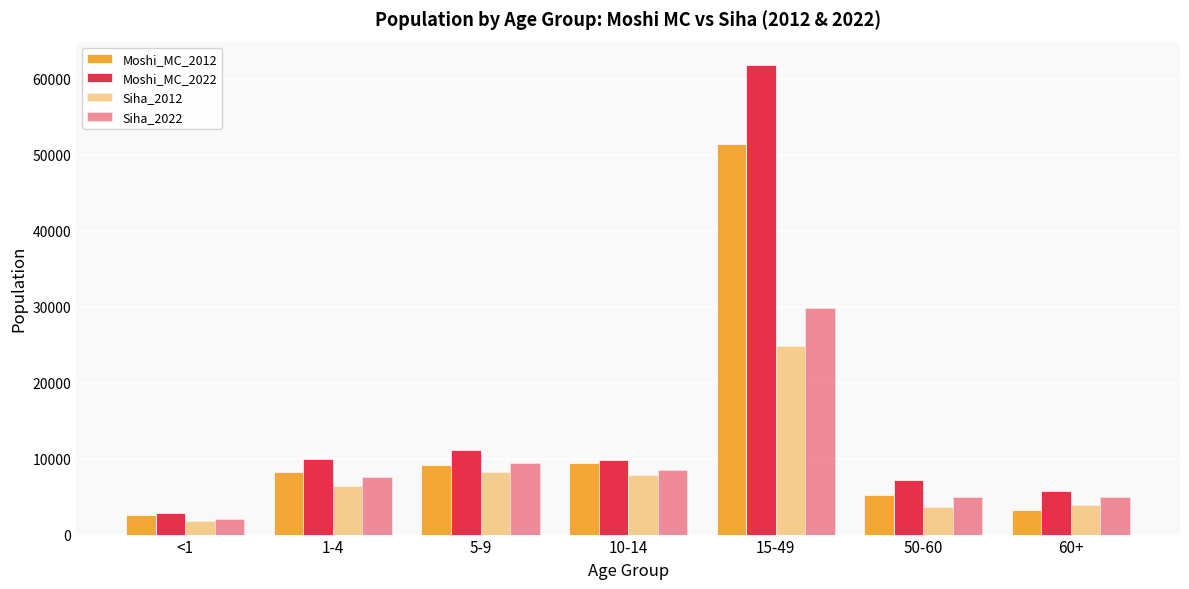

What is the minimum value shown in the chart?

1756